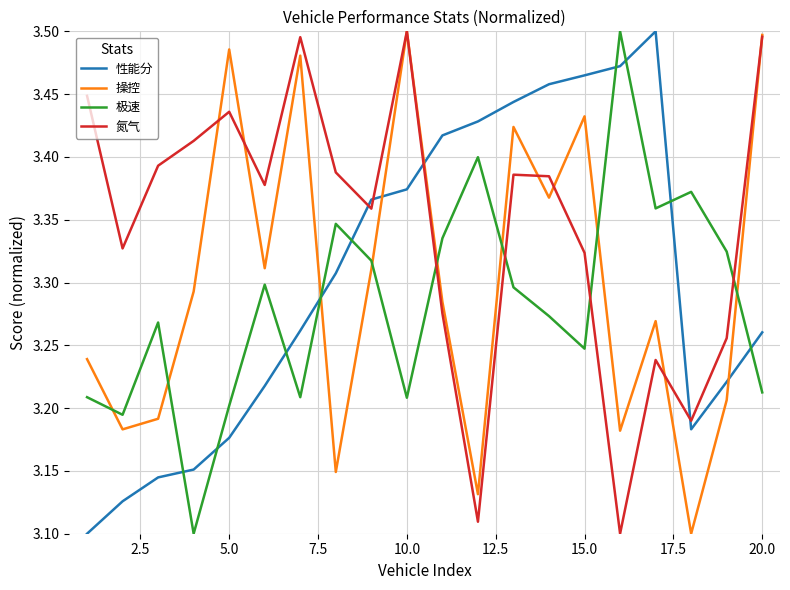

Does the chart display data point markers on the line(s)?

No